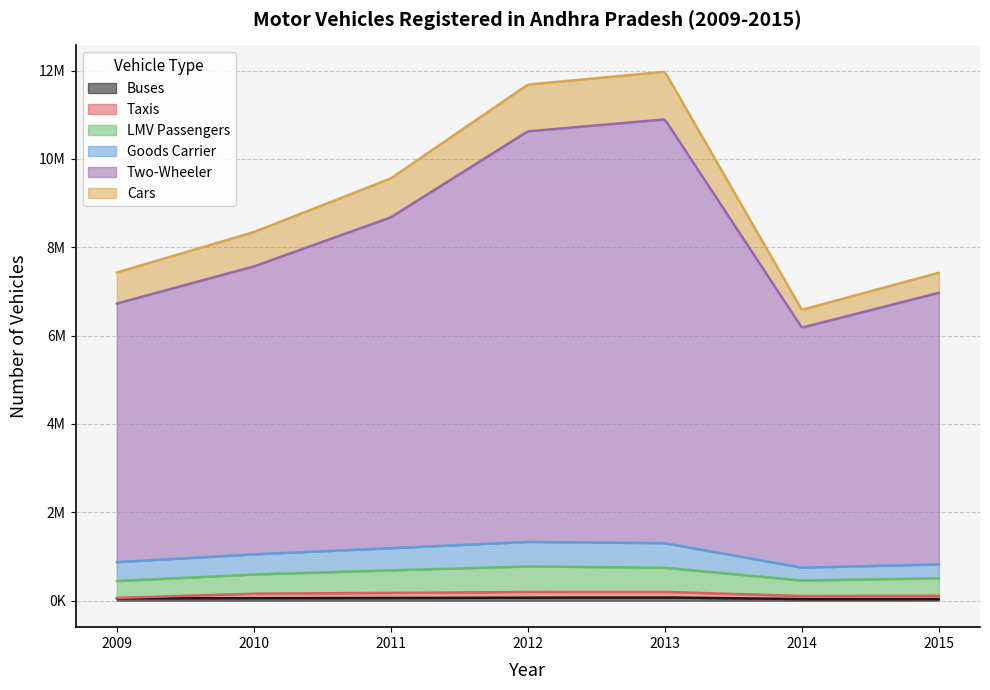

Between 2009 and 2012, which is larger?

2012